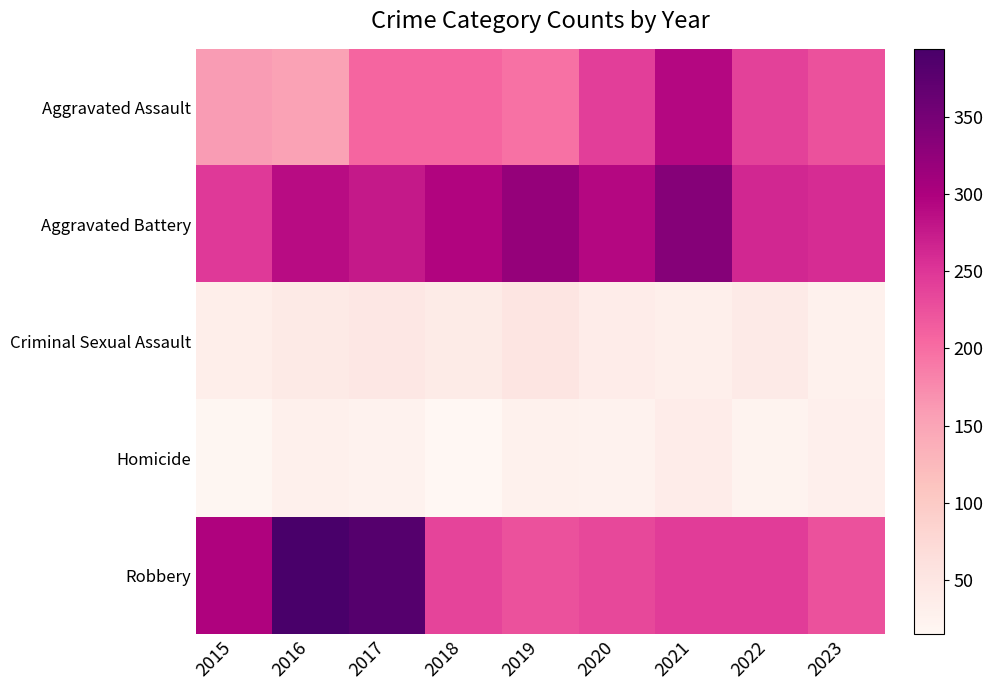

At 2022, list the series in order from largest to smallest.

Aggravated Battery, Robbery, Aggravated Assault, Criminal Sexual Assault, Homicide